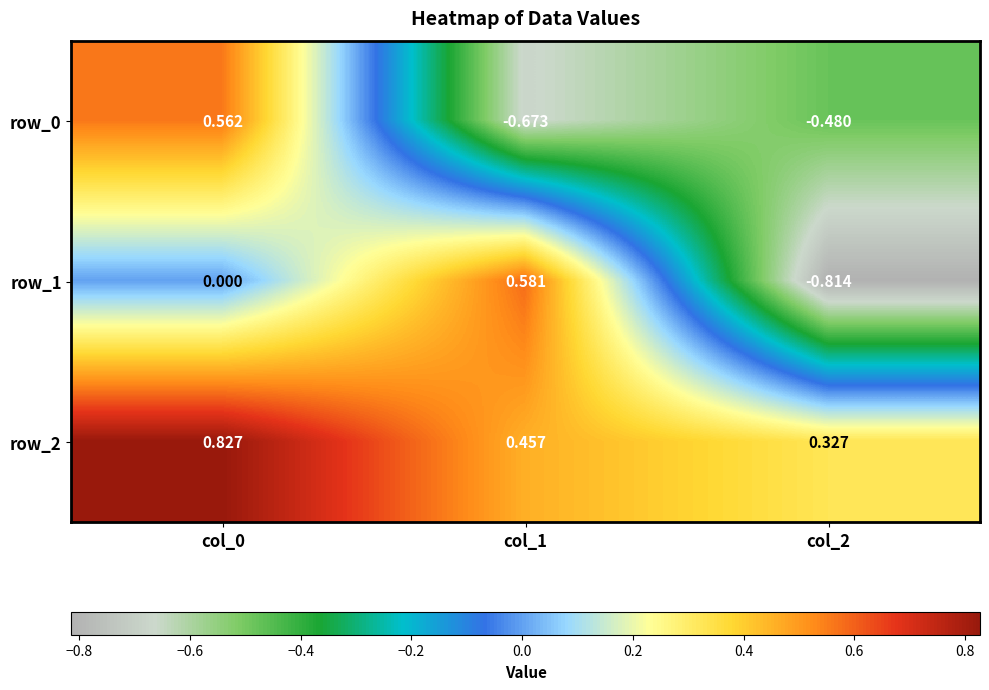

Which series changed the most between col_0 and col_1?

row_0